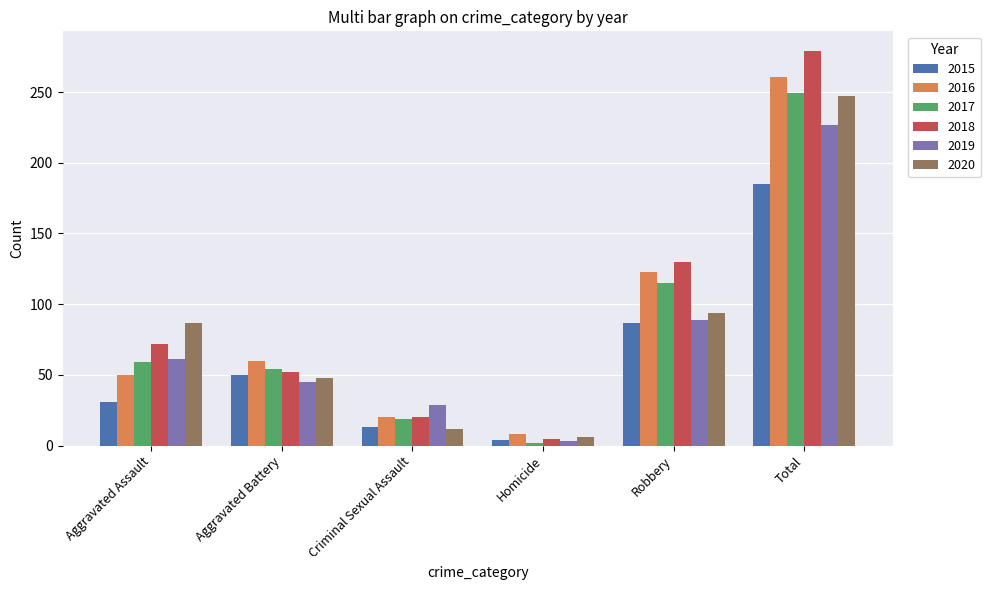

What is the smallest value displayed?

2